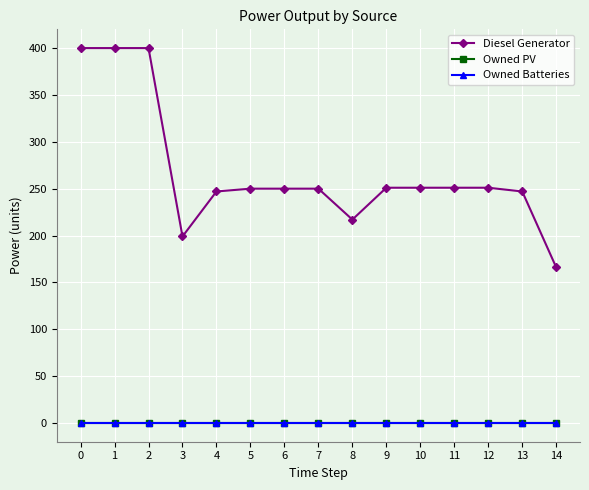

Which series has the largest range (max minus min)?

Diesel Generator